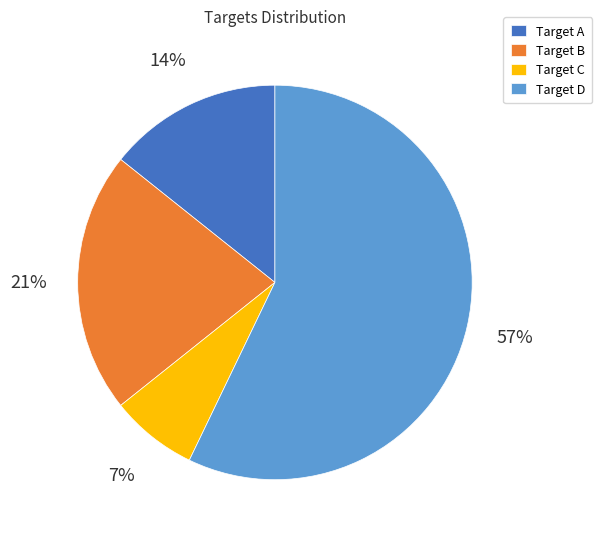

Rank the categories by value from lowest to highest.

Target C, Target A, Target B, Target D